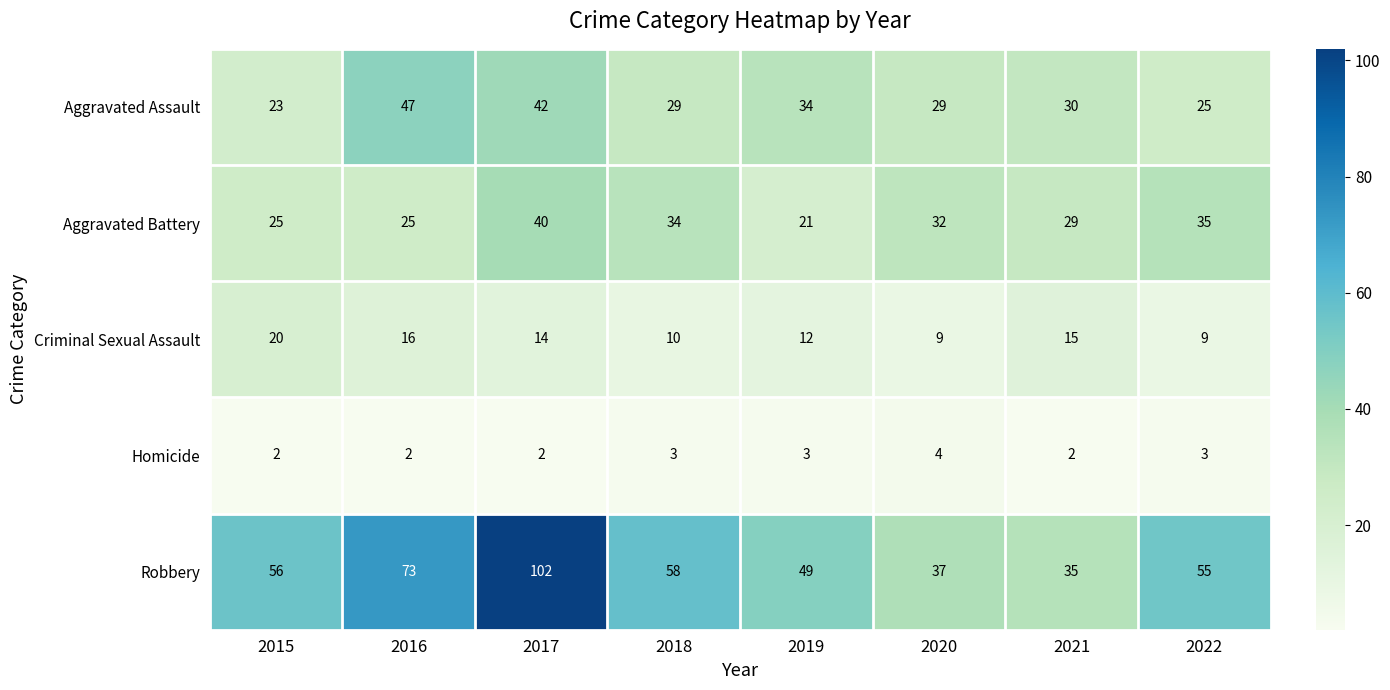

At 2019, list the series in order from smallest to largest.

Homicide, Criminal Sexual Assault, Aggravated Battery, Aggravated Assault, Robbery